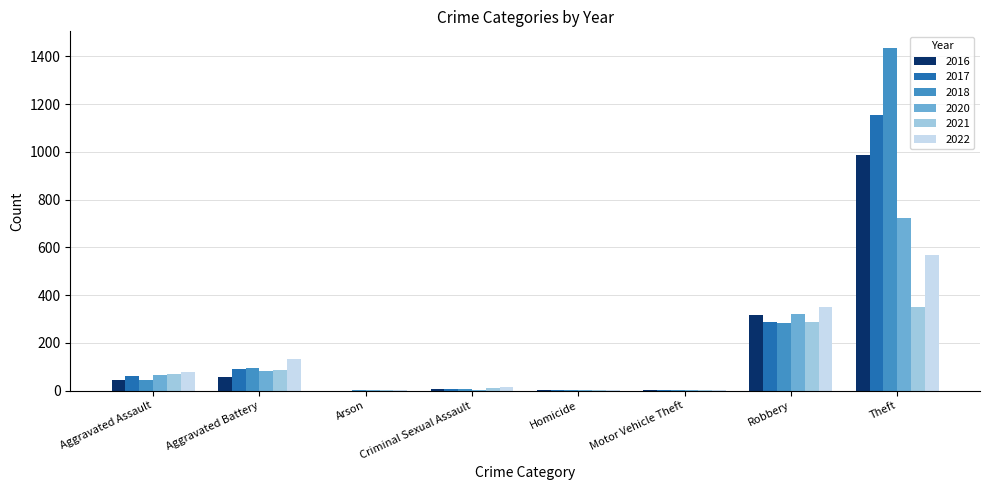

At which category does the chart reach its peak across all series?

Theft